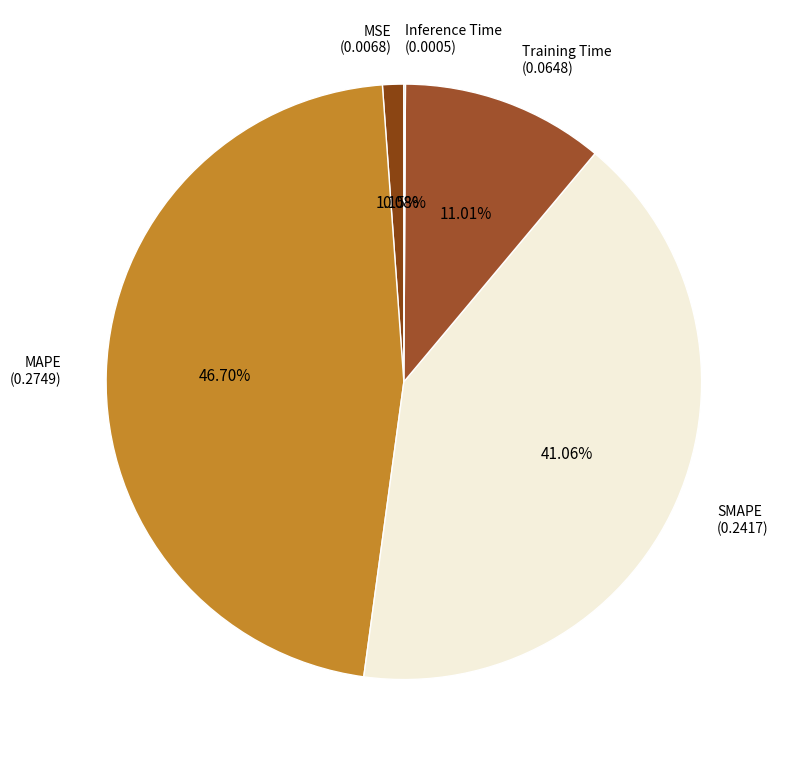

What percentage do MAPE and Training Time together represent?

57.7%